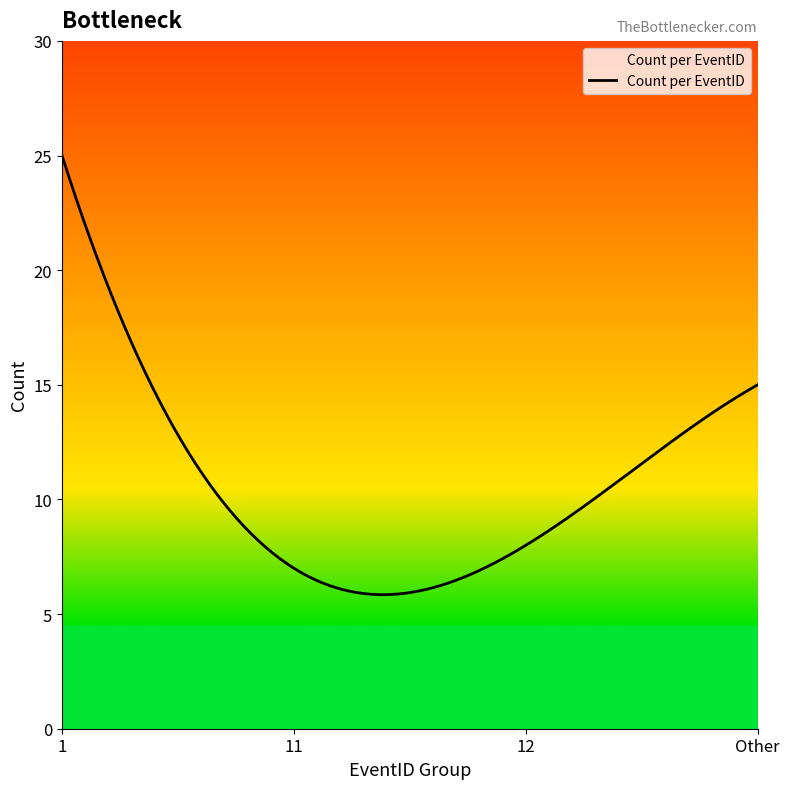

What is the sum of all values?

3196.9